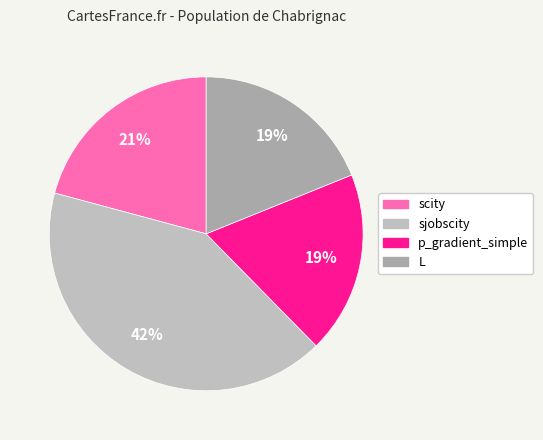

What is the largest slice in the pie chart?

sjobscity